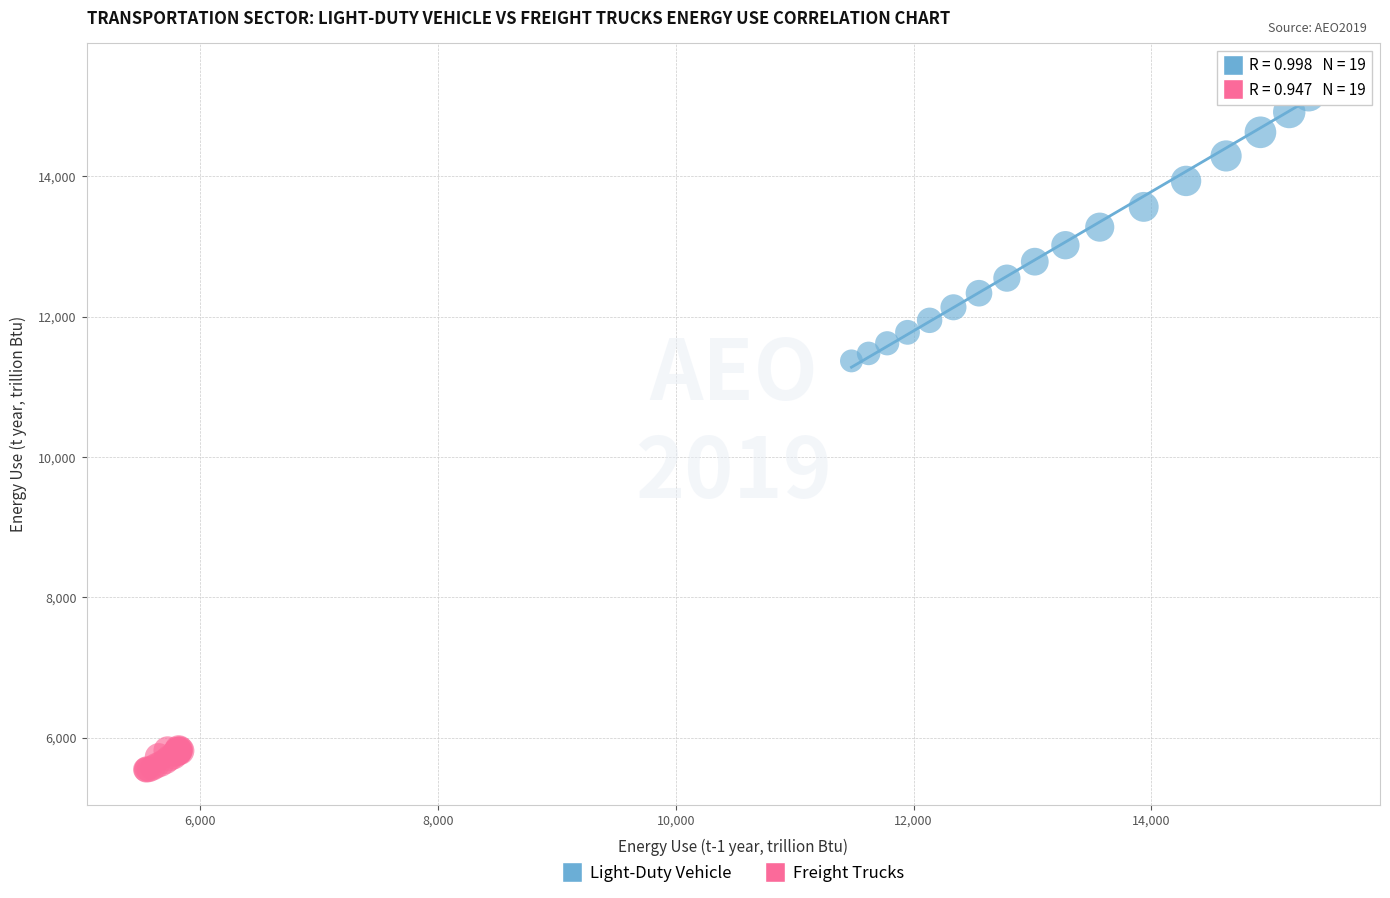

Which series has the widest spread of Y values?

Light-Duty Vehicle